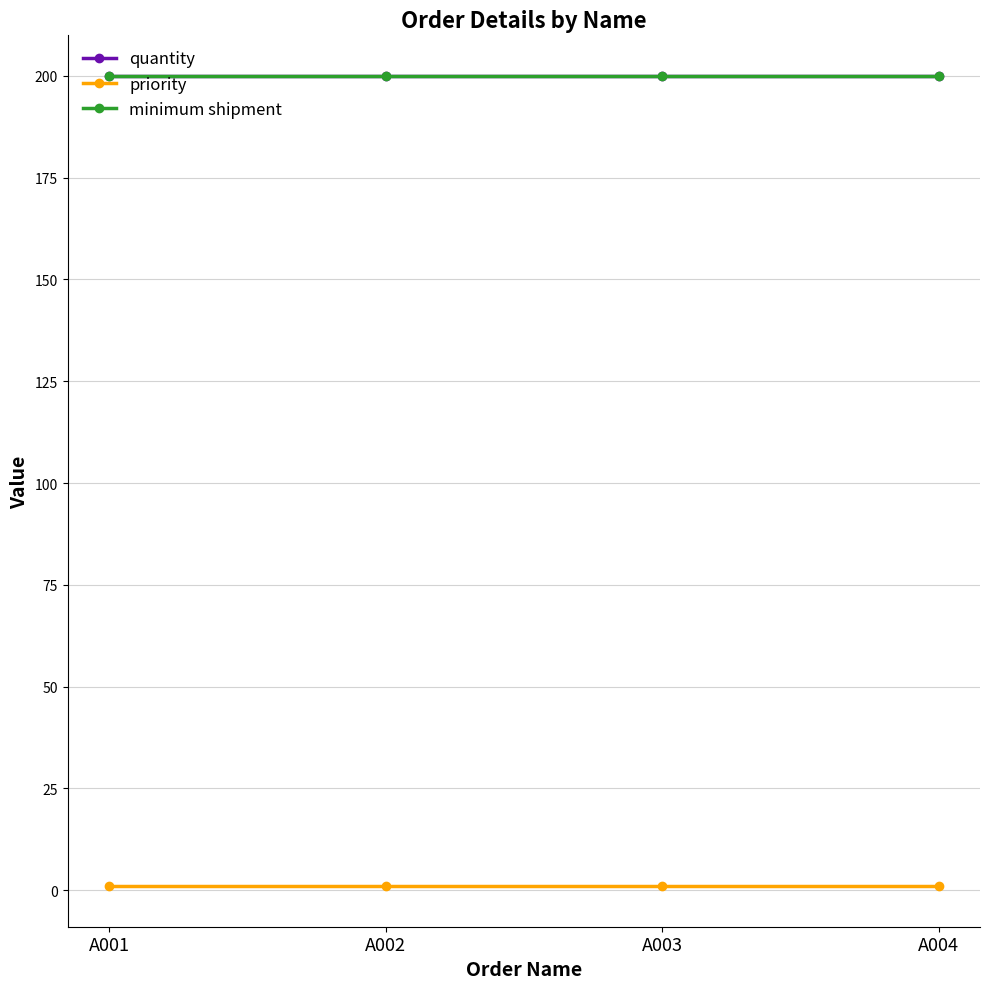

What is the average value of the quantity series?

200